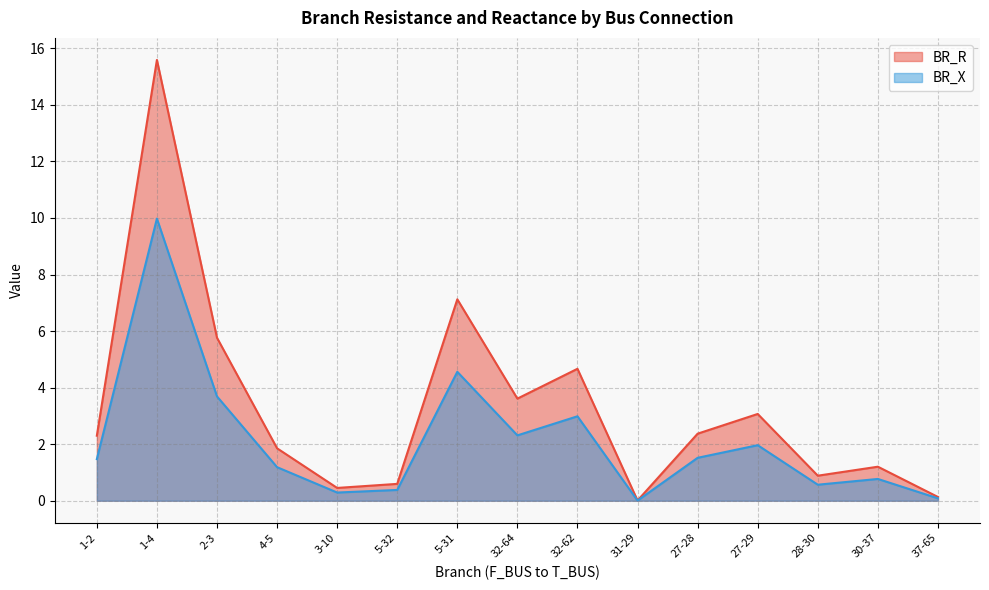

How many values in the BR_X series are below 1?

6